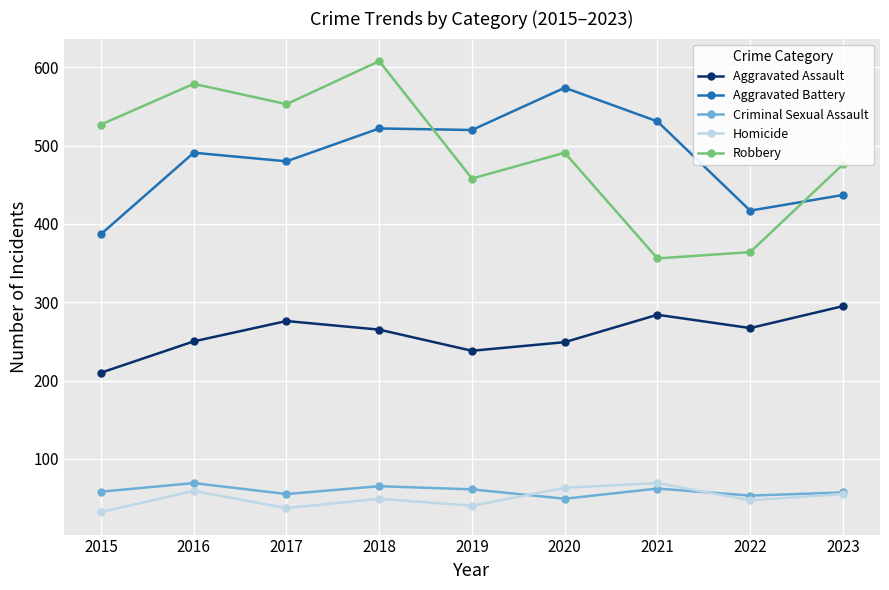

What is the difference between the maximum and minimum values in the Homicide series?

37